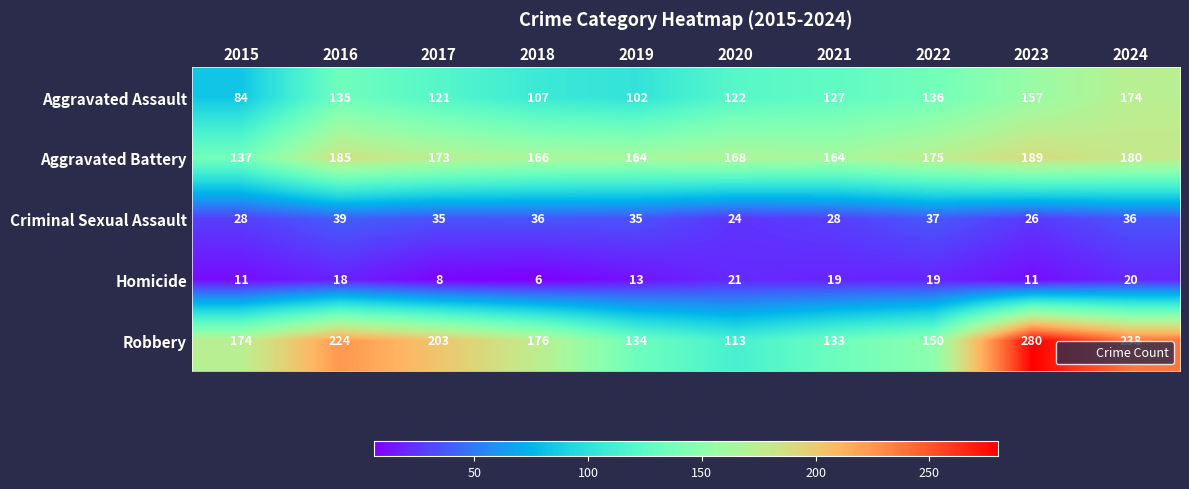

At which category is the sum across all series the highest?

2023